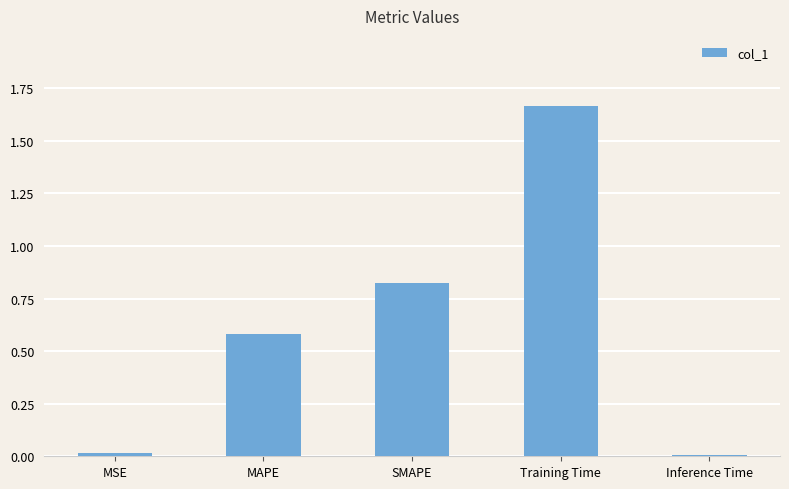

The chart shows a value of 0.8 at MAPE. True or false?

False